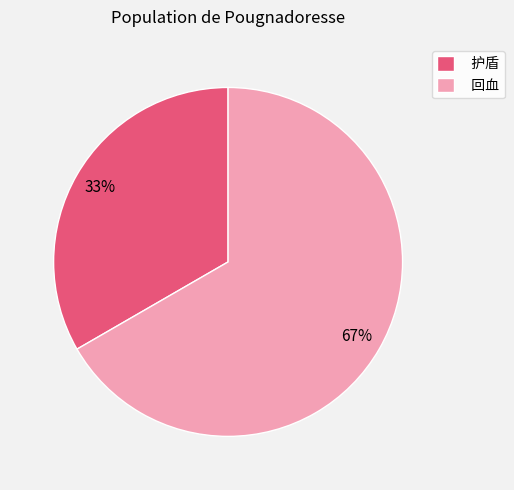

To the nearest percent, what is the average slice percentage?

50%